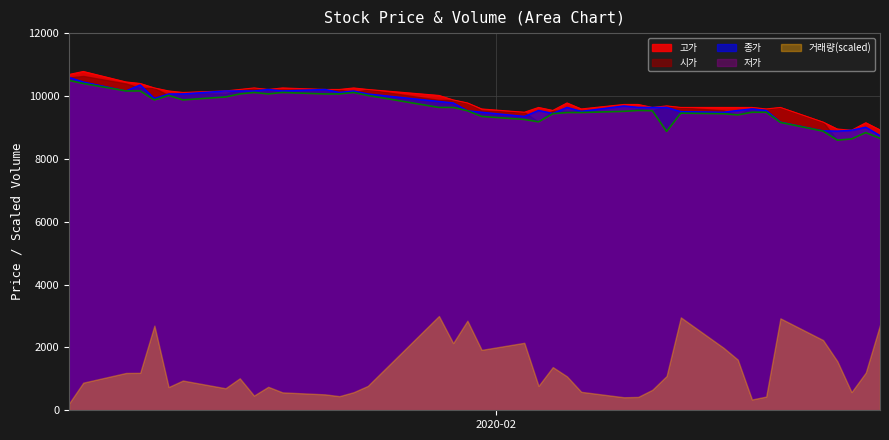

What is the maximum value shown in the chart?

10780.0